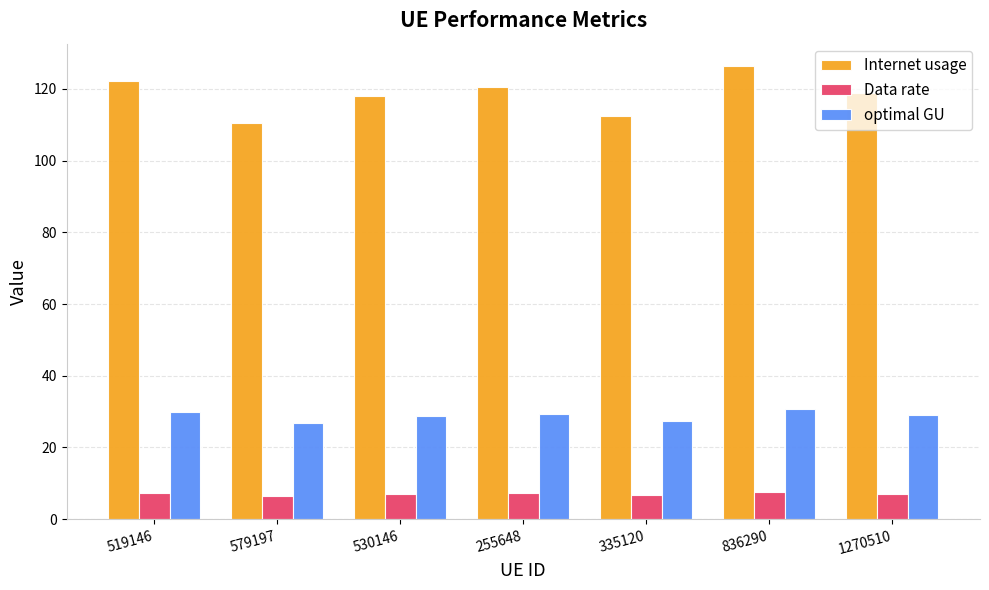

What is the label of the 2nd bar from the right?

836290